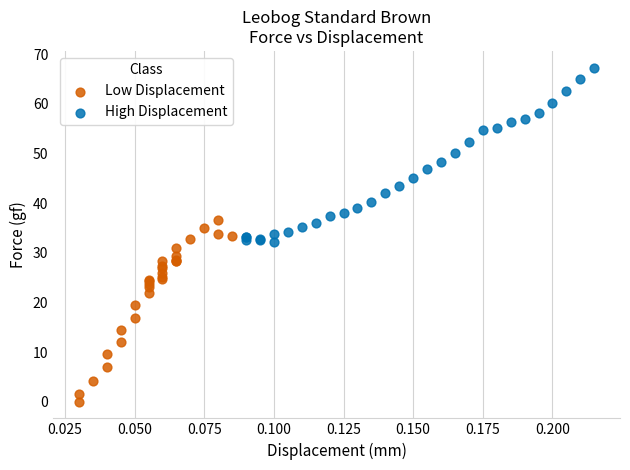

Which series contains the lowest Y value?

Low Displacement